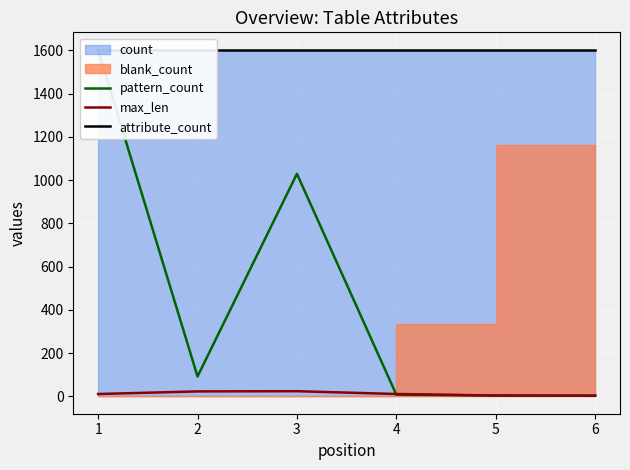

Which category has the highest value in the max_len series?

3